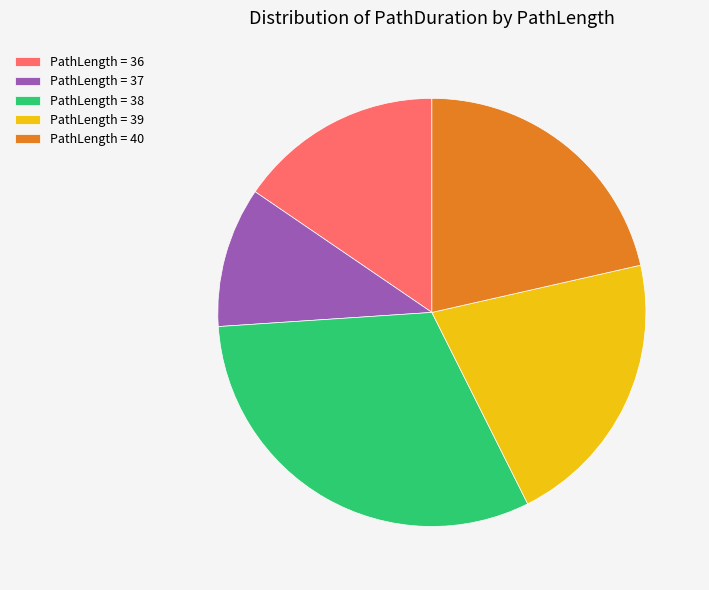

How many segments does this pie chart have?

5